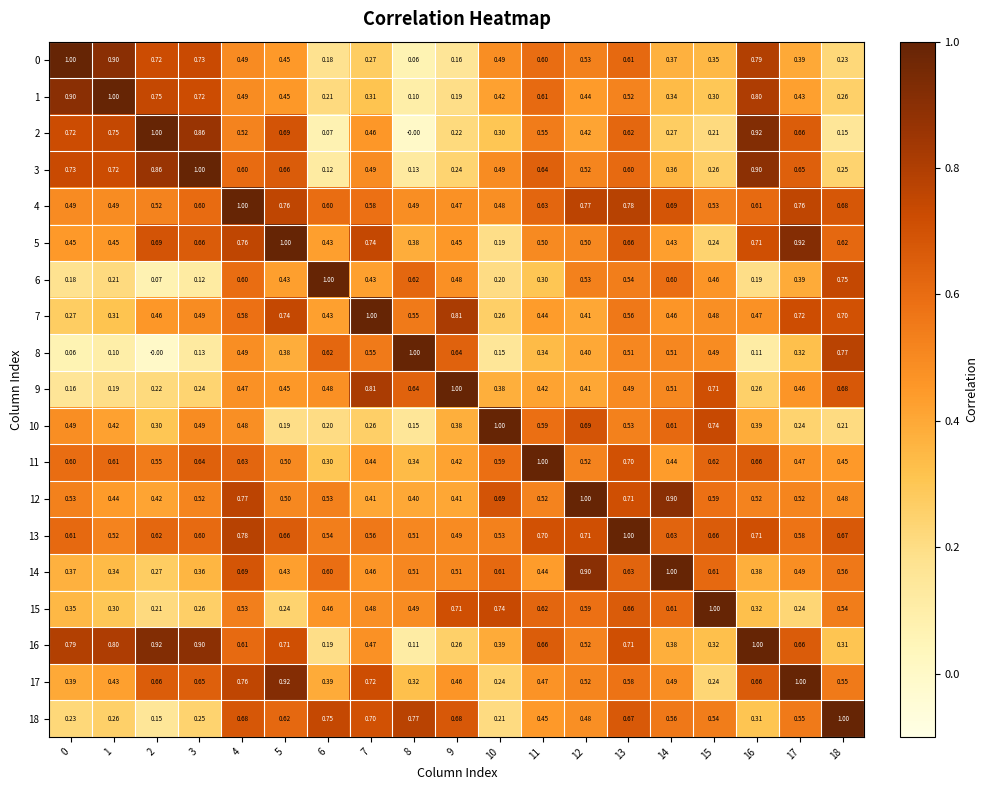

Is the value of 14 at 15 greater than the value of 12 at 9?

Yes